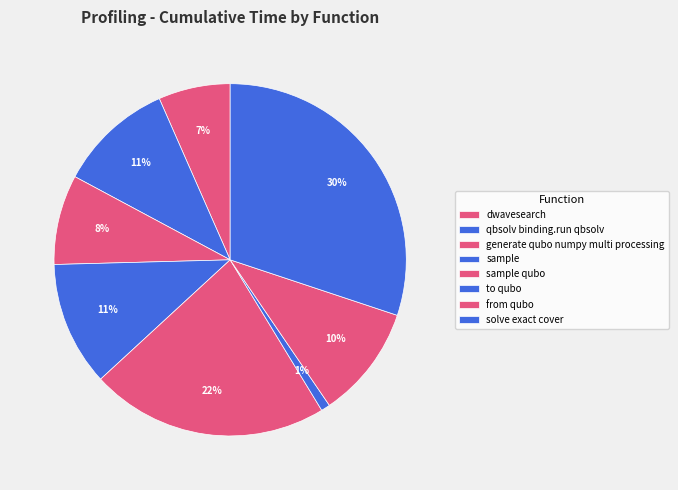

Count the number of slices in the pie.

8